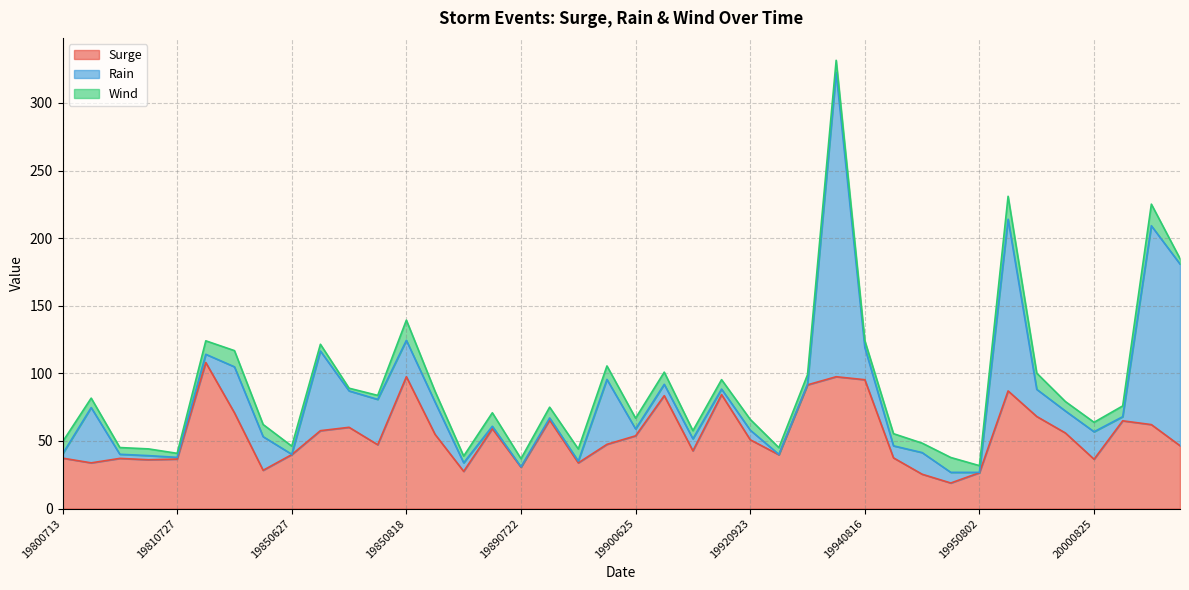

How many values in the Surge series exceed 50?

20